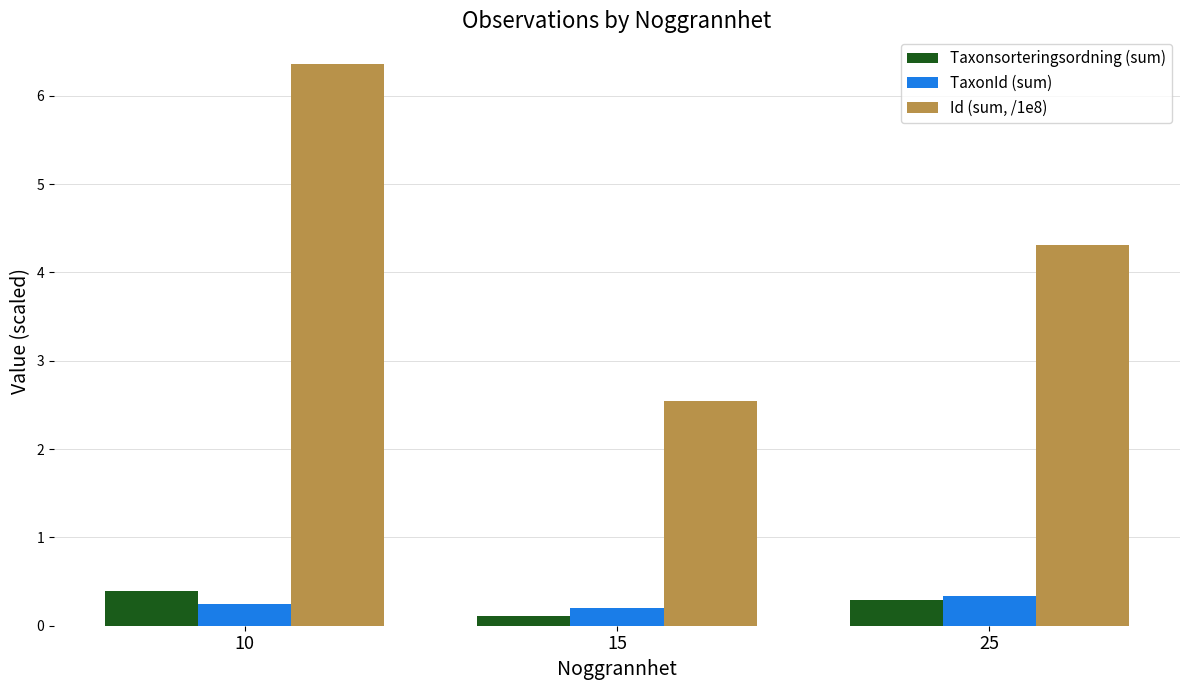

What is the value of the Id (sum, /1e8) bar at the 1st from the left?

6.4